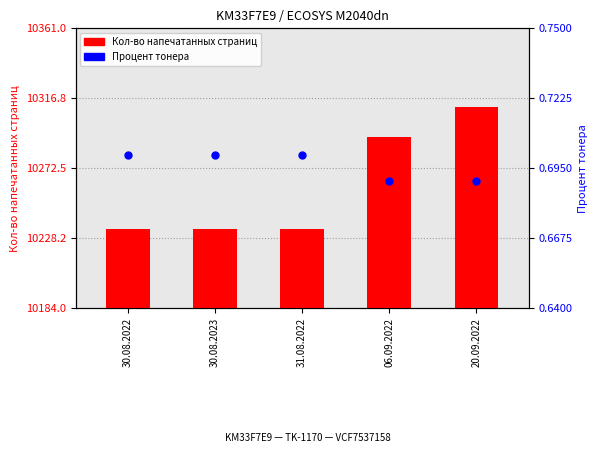

At how many categories does at least one series exceed 7787?

5